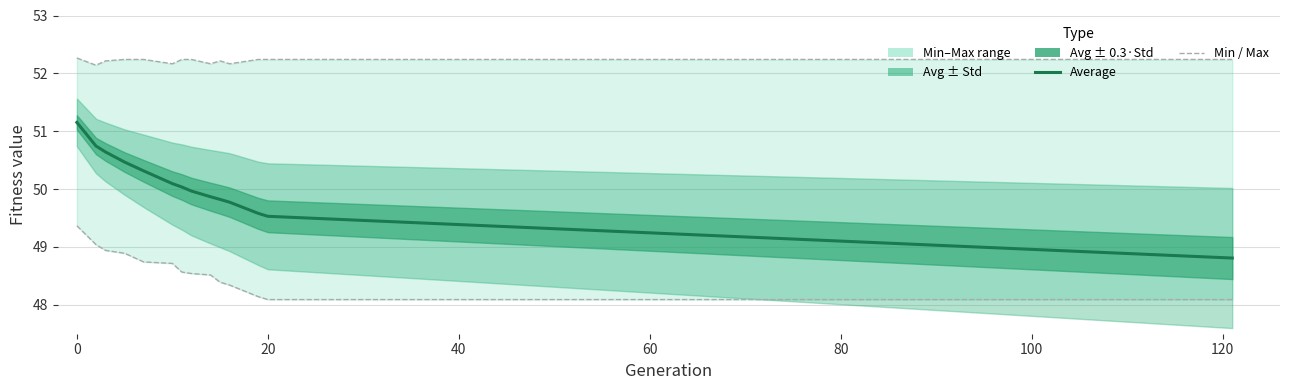

How many data points in Average are above 50?

7